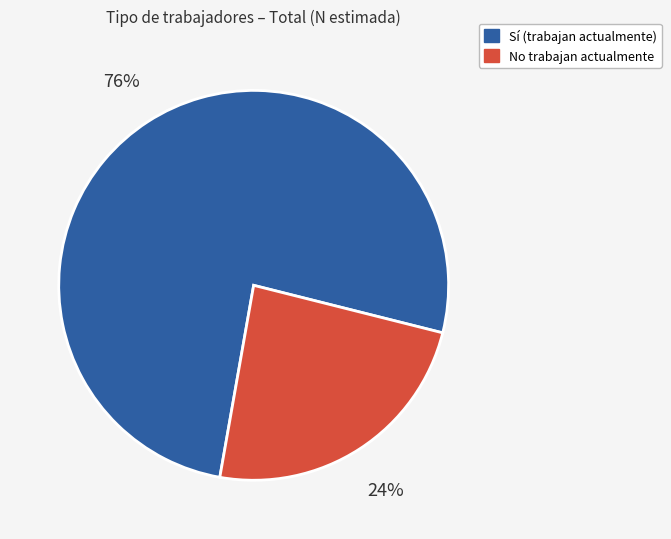

What is the largest slice in the pie chart?

Sí